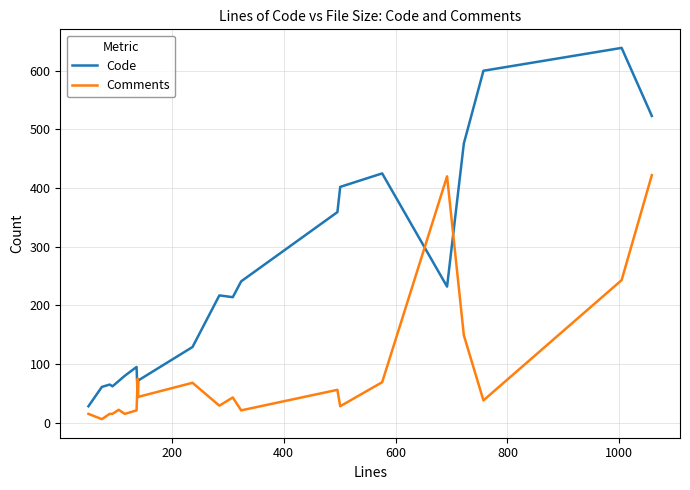

How many lines are shown in the chart?

2